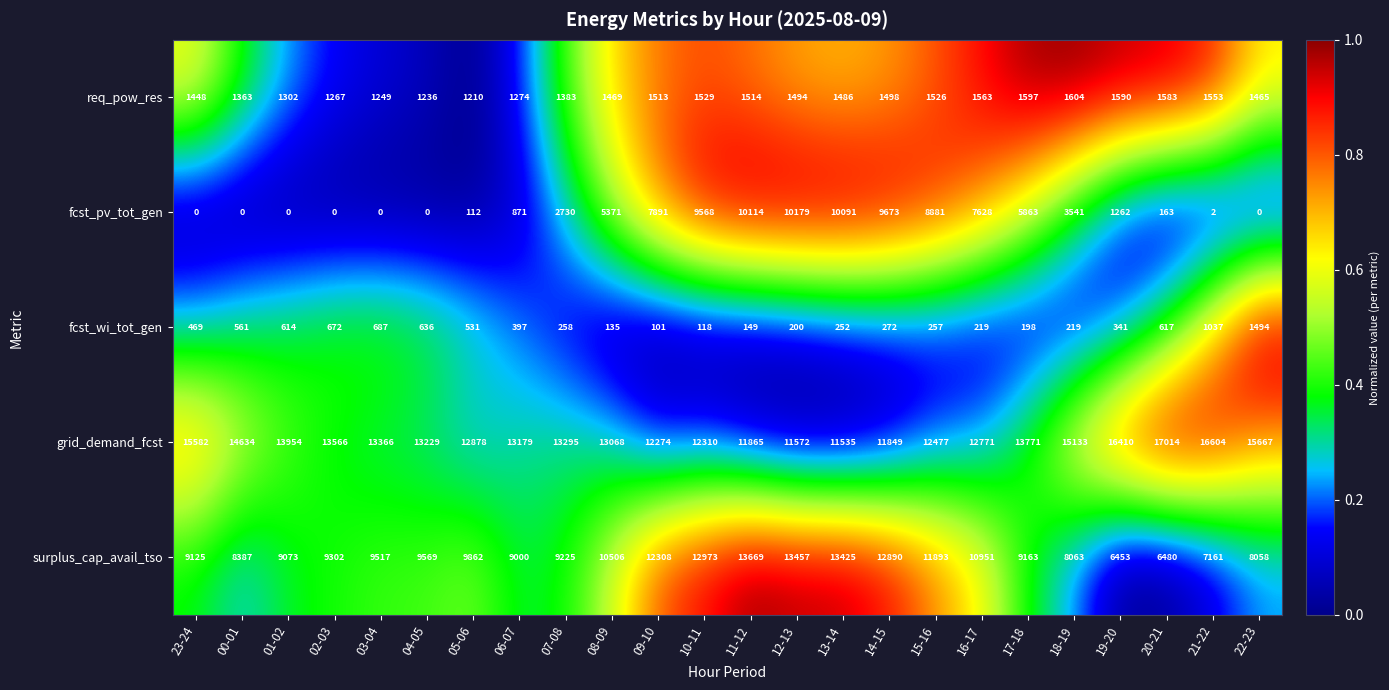

At which label does grid_demand_fcst first exceed 13295?

23-24